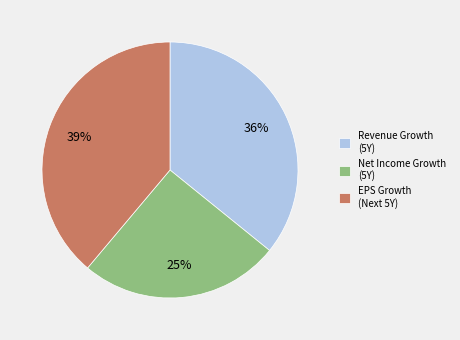

What percentage is the EPS Growth (Next 5Y) slice, to the nearest percent?

39%